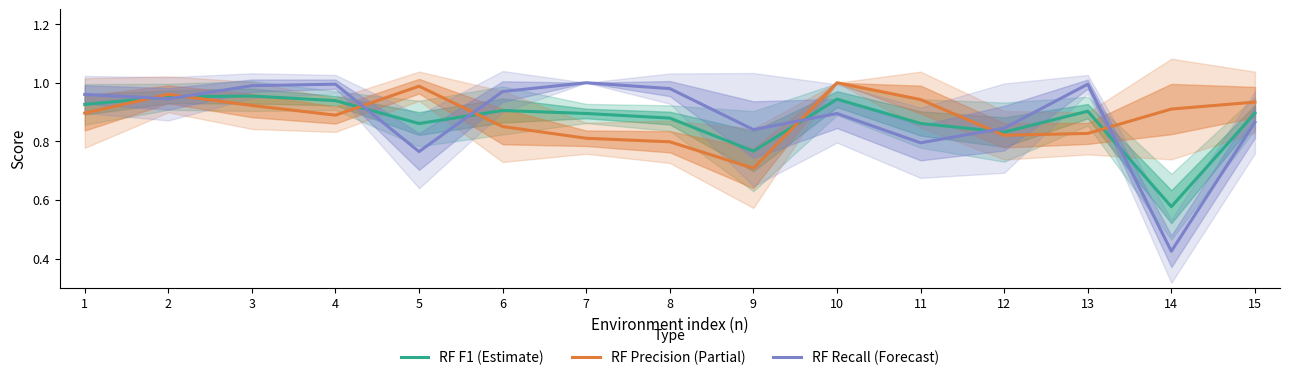

Between which two adjacent categories do RF Precision (Partial) and RF Recall (Forecast) first intersect?

1 and 2